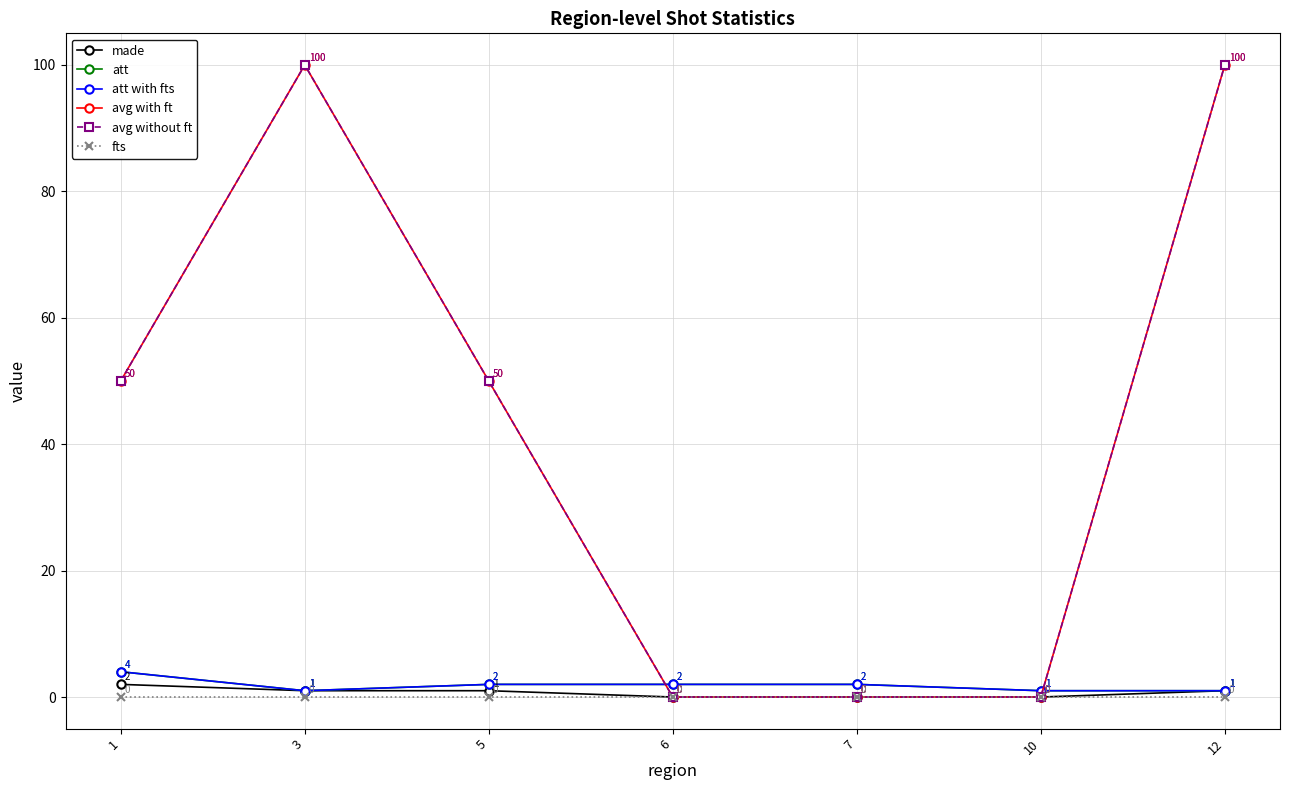

Reading left to right, transcribe all the data shown in this chart.

made: 1=2	3=1	5=1	6=0	7=0	10=0	12=1
att: 1=4	3=1	5=2	6=2	7=2	10=1	12=1
att with fts: 1=4	3=1	5=2	6=2	7=2	10=1	12=1
avg with ft: 1=50	3=100	5=50	6=0	7=0	10=0	12=100
avg without ft: 1=50	3=100	5=50	6=0	7=0	10=0	12=100
fts: 1=0	3=0	5=0	6=0	7=0	10=0	12=0